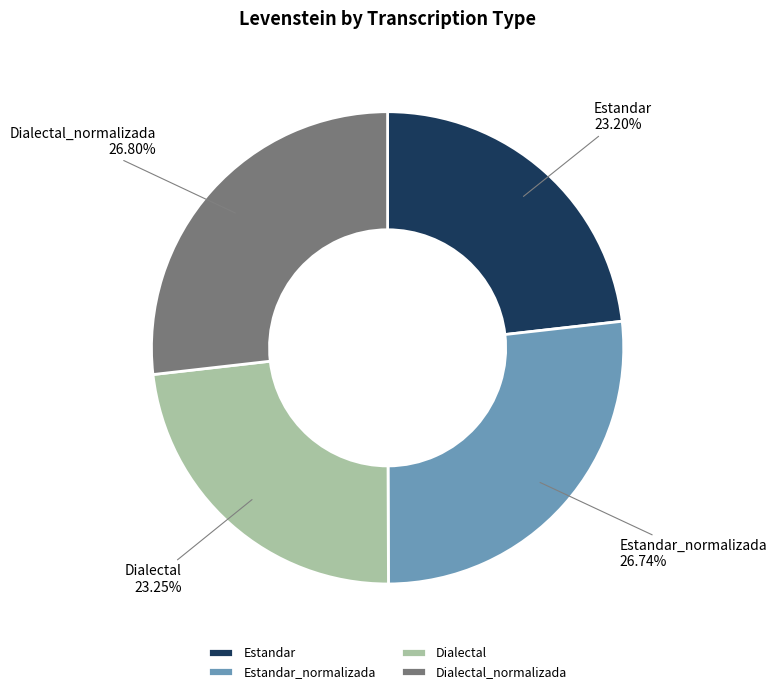

What percentage is the Estandar slice, to the nearest percent?

23%